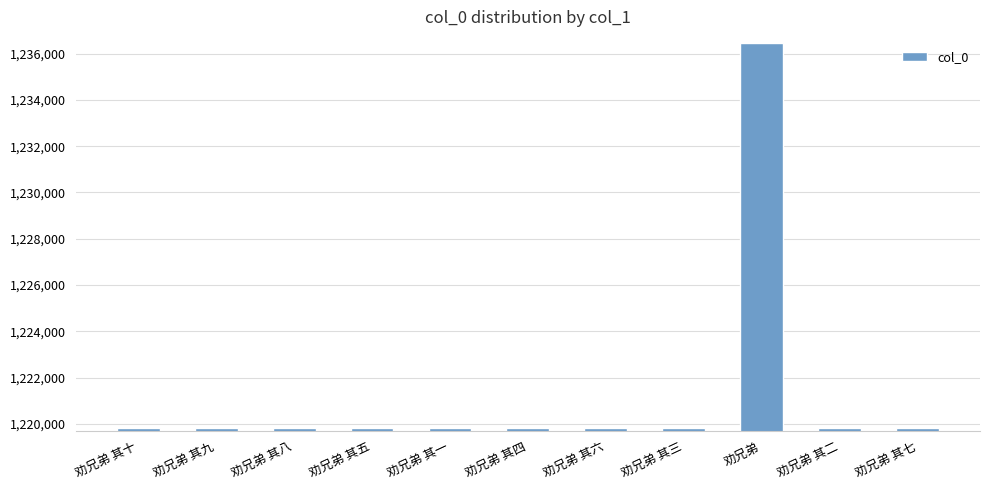

What is the difference between the maximum and minimum values?

16653